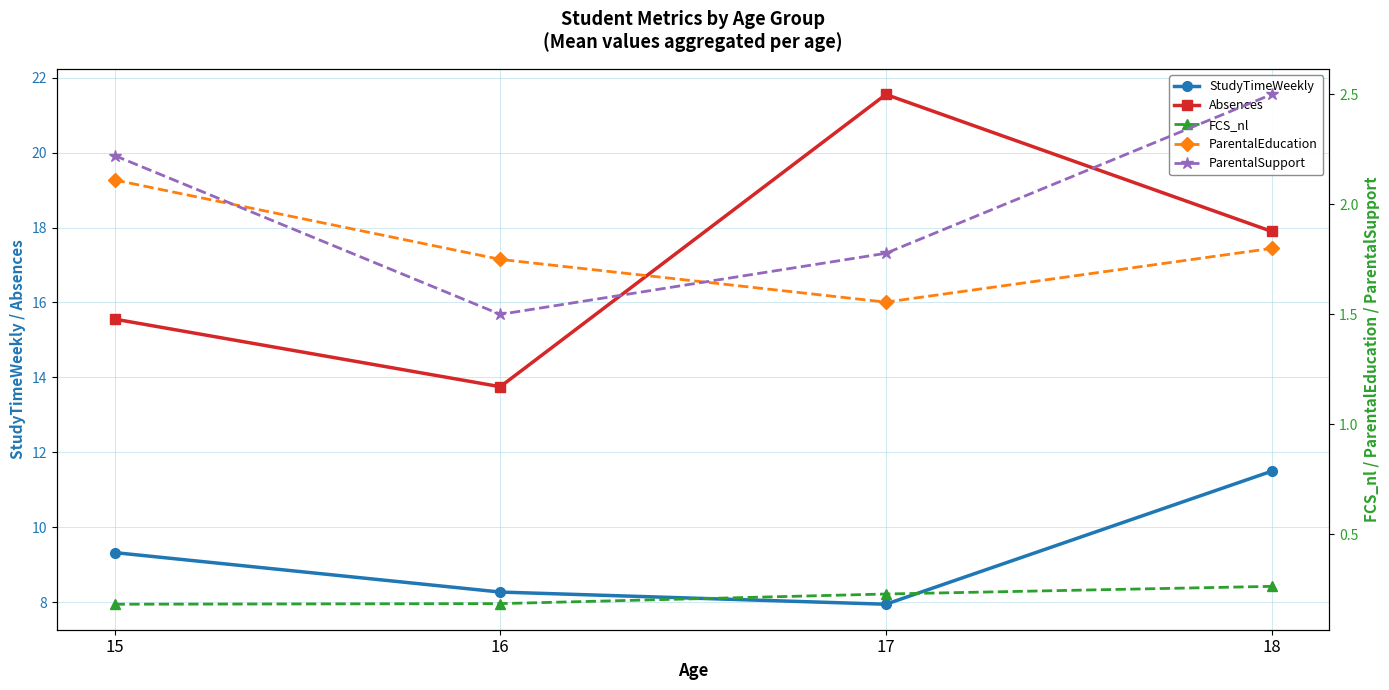

The FCS_nl series shows 0.1 at 17. True or false?

False